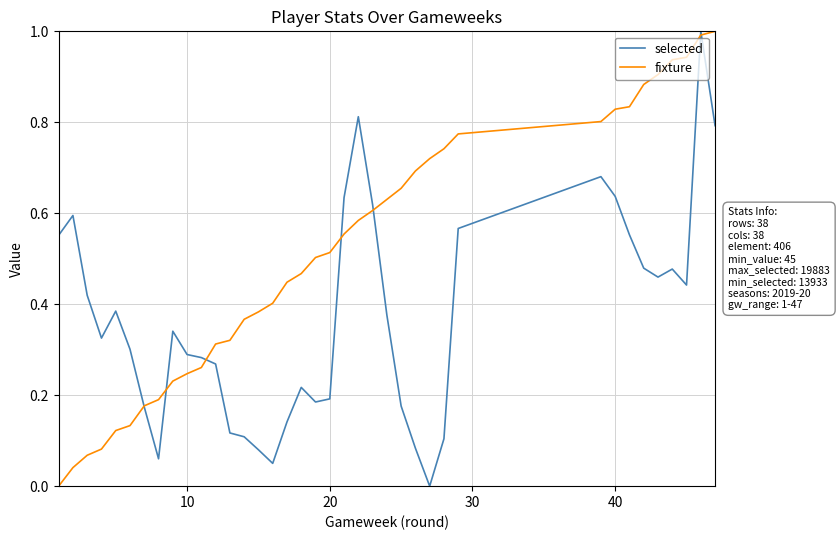

What is the maximum value shown in the chart?

1.0